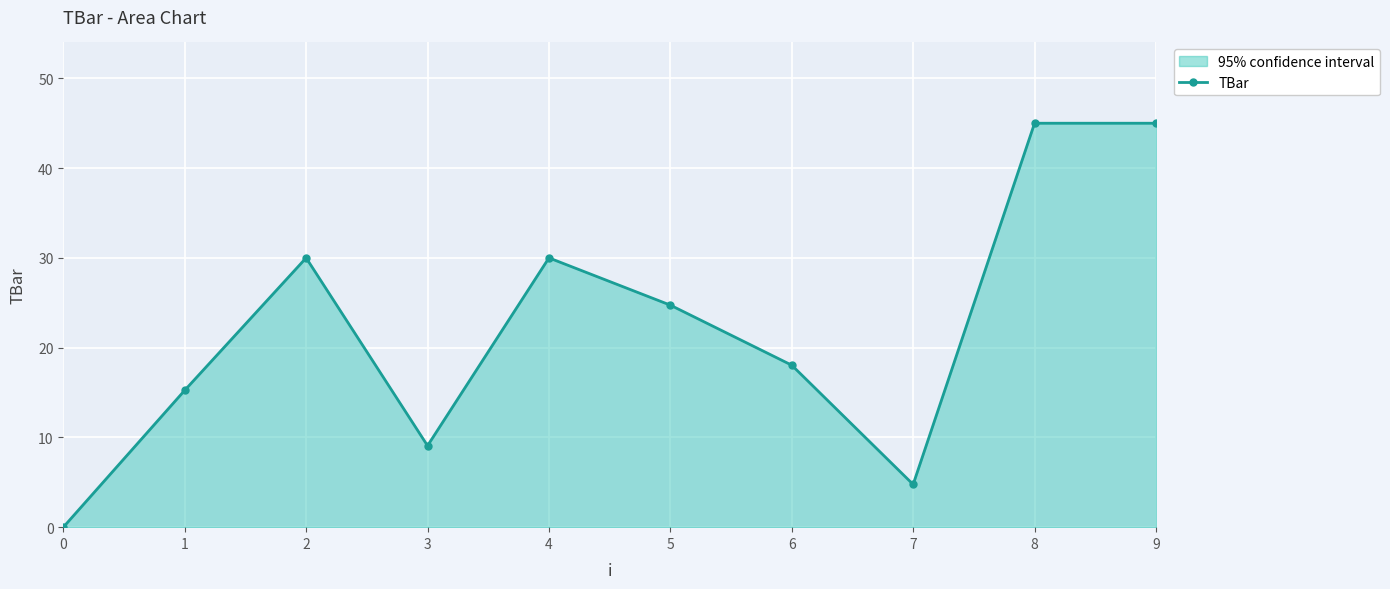

Reading left to right, transcribe all the data shown in this chart.

0.0	15.2	30.0	9.1	30.0	24.7	18.0	4.8	45.0	45.0